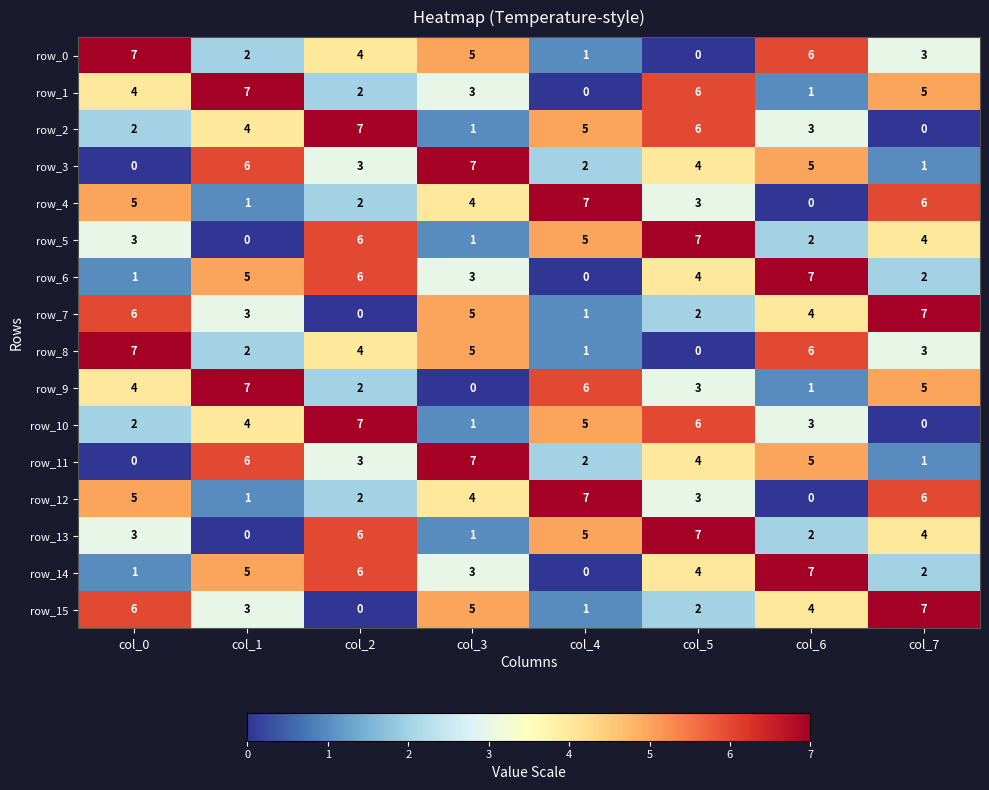

What is the difference between the row_8 values at col_0 and col_6?

1